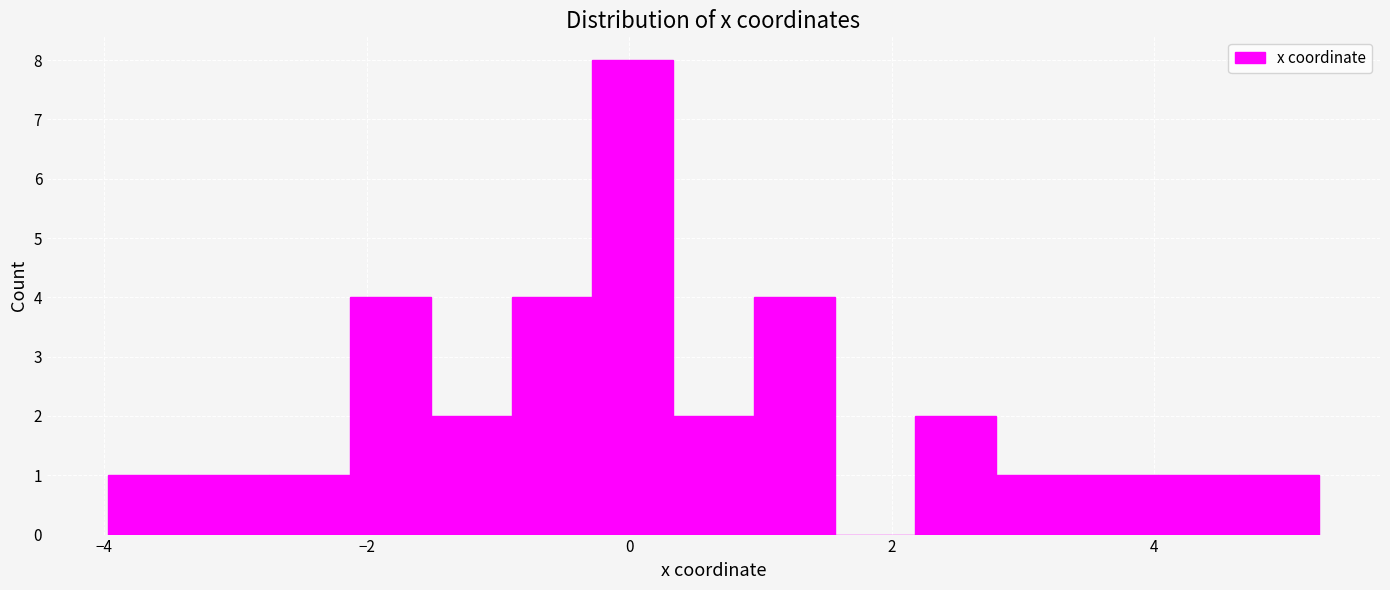

Around what value on the x-axis is the tallest bar? Give the approximate position of its centre, as read against the axis.

0.0